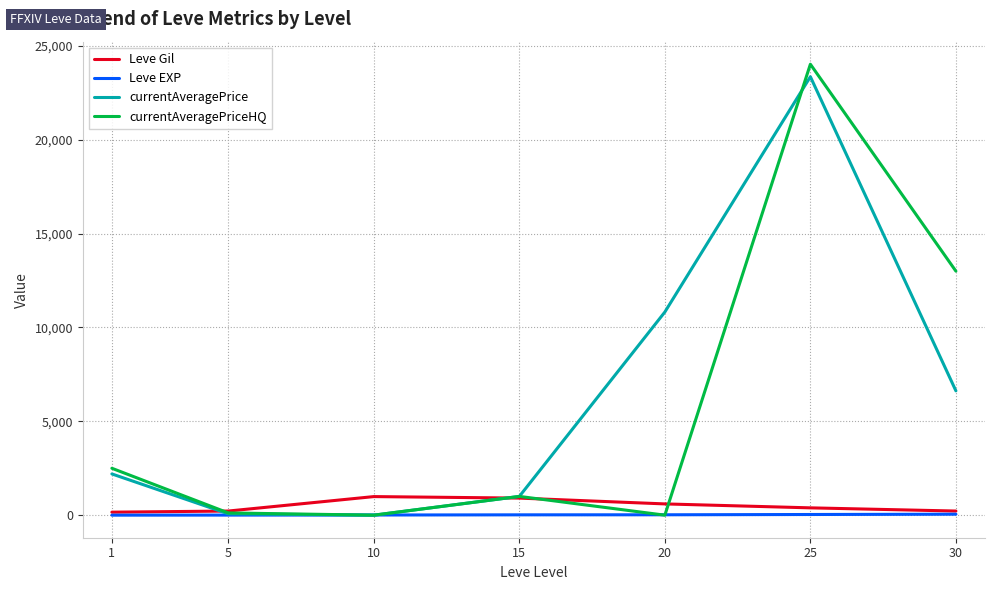

Which series has the largest range (max minus min)?

currentAveragePriceHQ